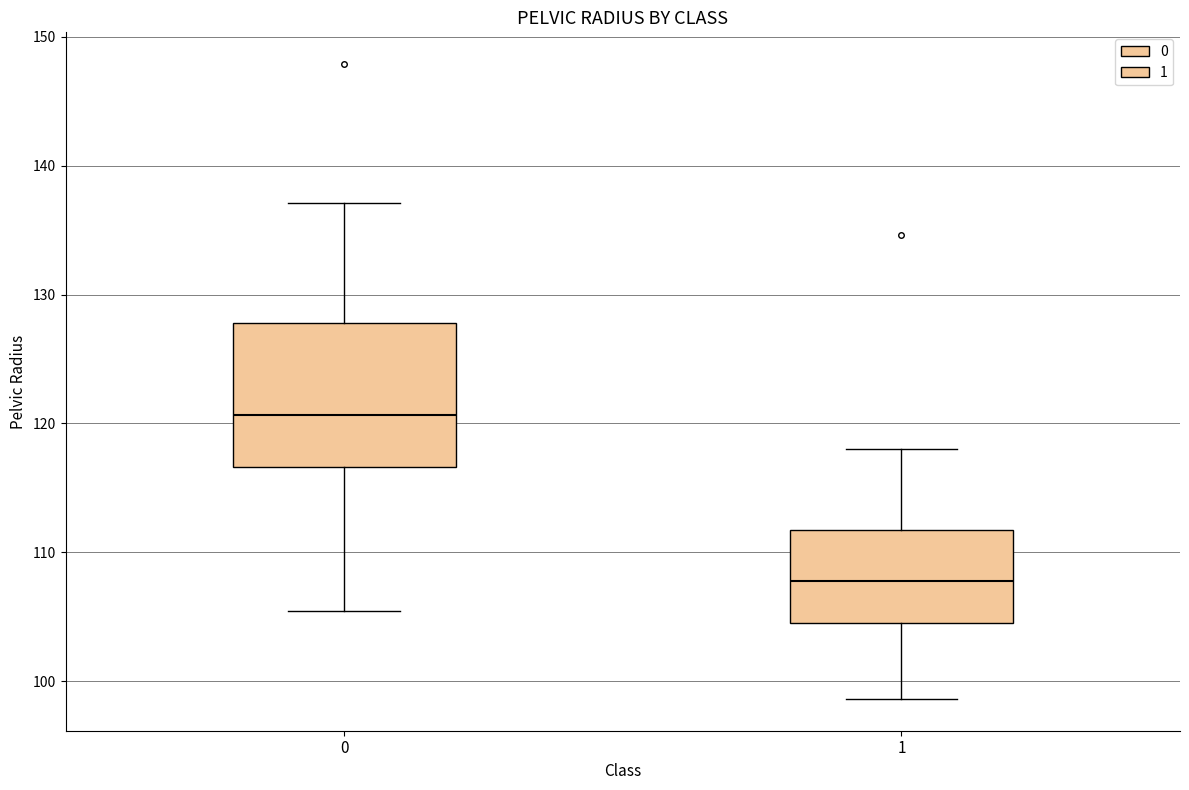

Reading left to right, read every box against the y-axis: the position of its median line, the range the box covers, and the ends of its whiskers. The values are not printed on the chart, so give them approximately, as read against the axis.

0: median 121, box 117 to 128, whiskers 105 to 137
1: median 108, box 105 to 112, whiskers 99 to 118